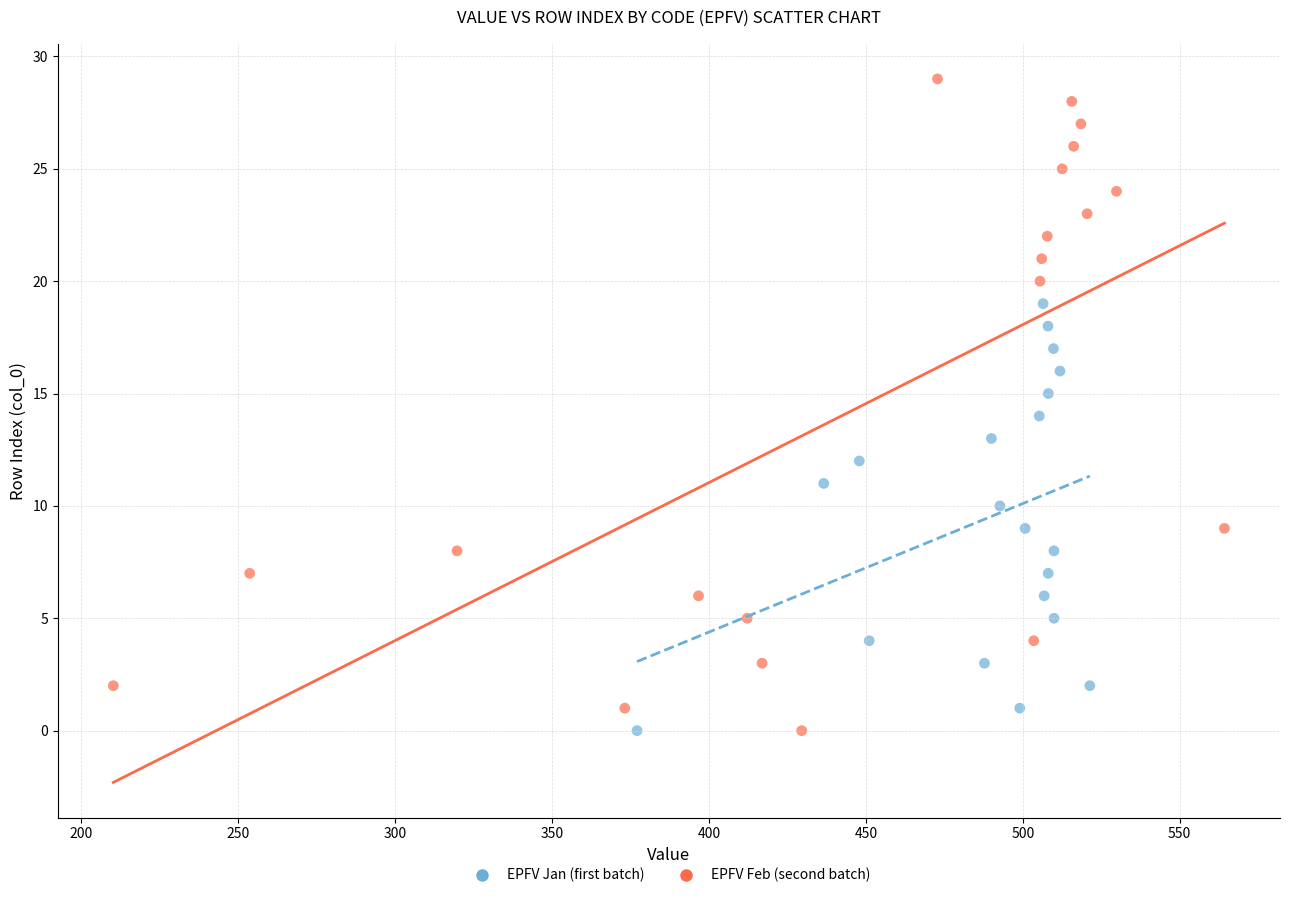

What are all the series names shown in the legend?

EPFV Jan (first batch), EPFV Feb (second batch)